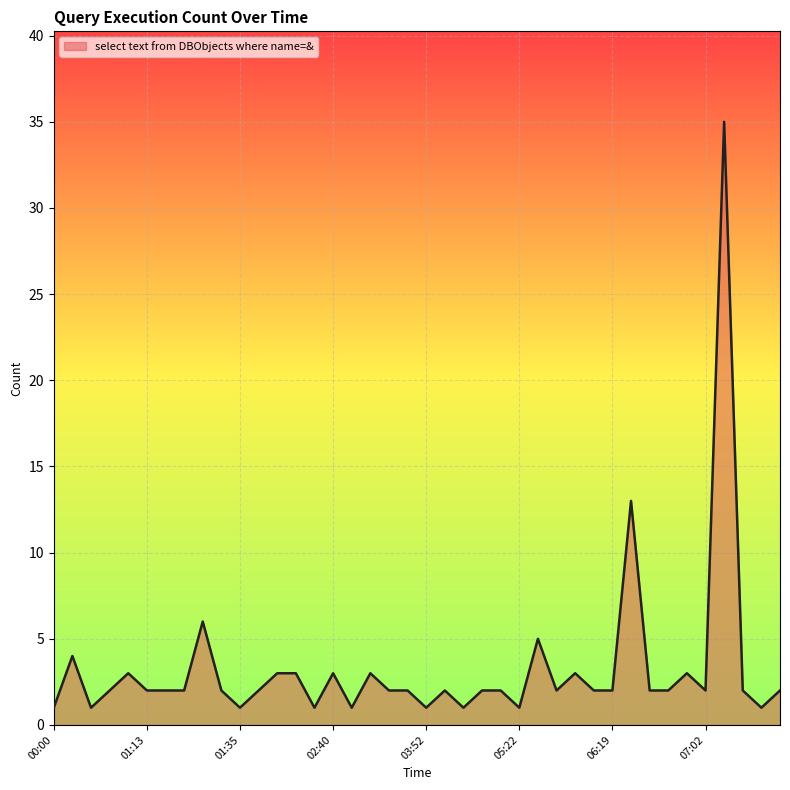

What is the difference between the maximum and minimum values?

34